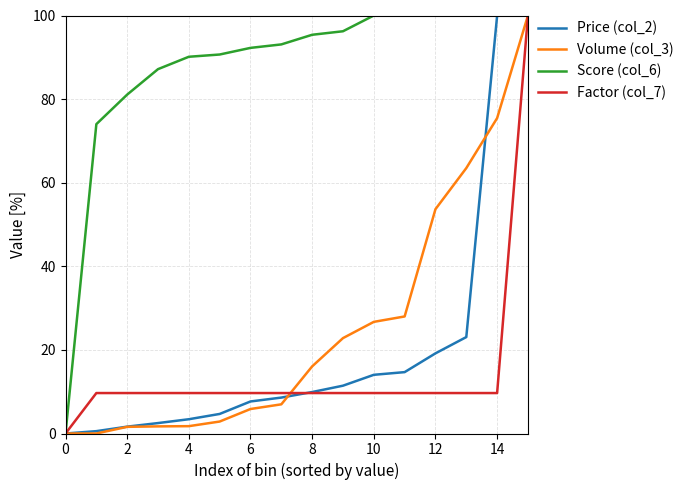

Which series has the largest total across all categories?

Score (col_6)